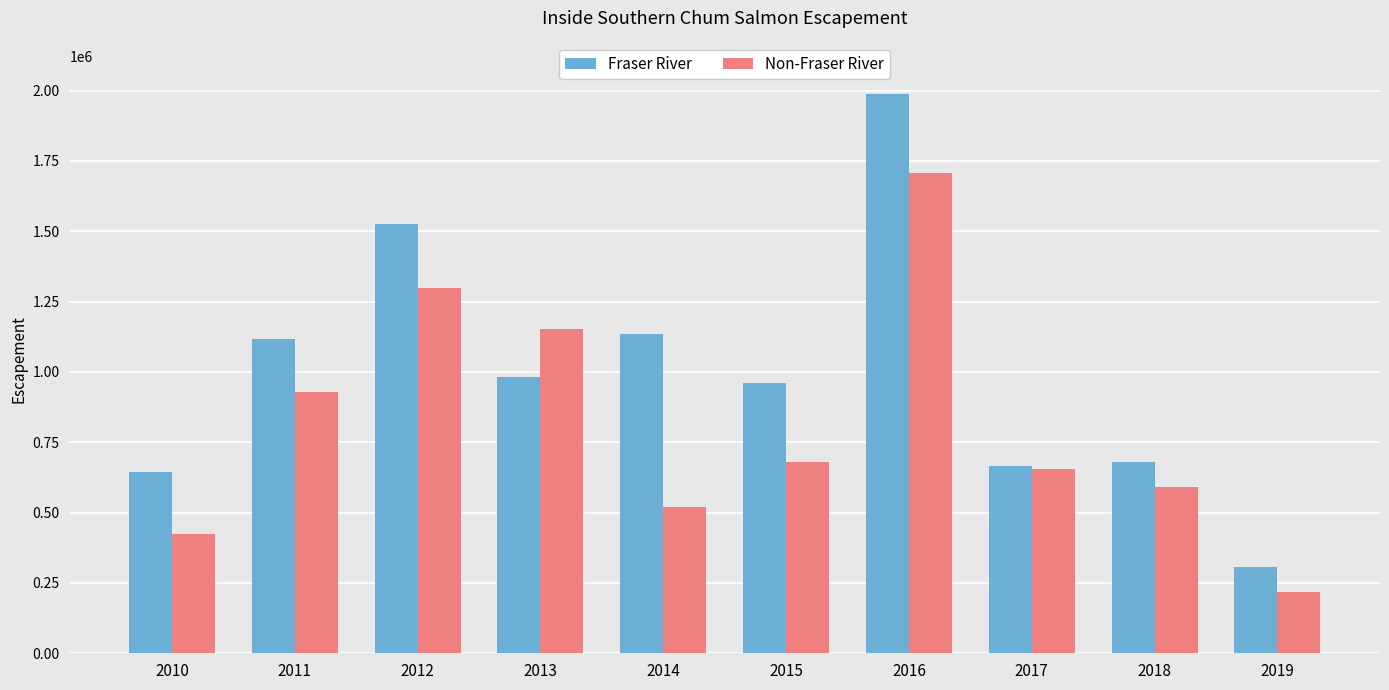

What is the minimum value for Fraser River?

305415